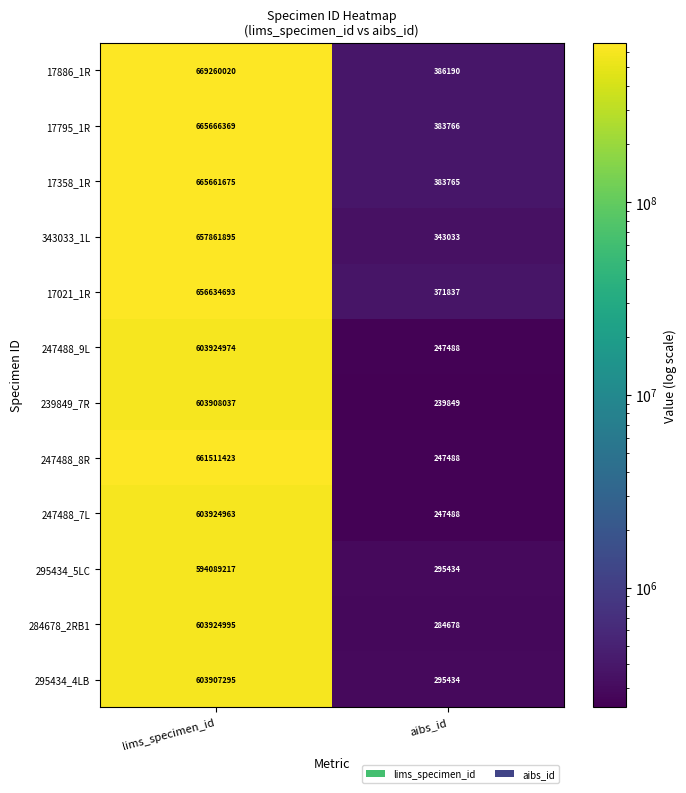

At lims_specimen_id, list the series in order from largest to smallest.

17886_1R, 17795_1R, 17358_1R, 247488_8R, 343033_1L, 17021_1R, 284678_2RB1, 247488_9L, 247488_7L, 239849_7R, 295434_4LB, 295434_5LC